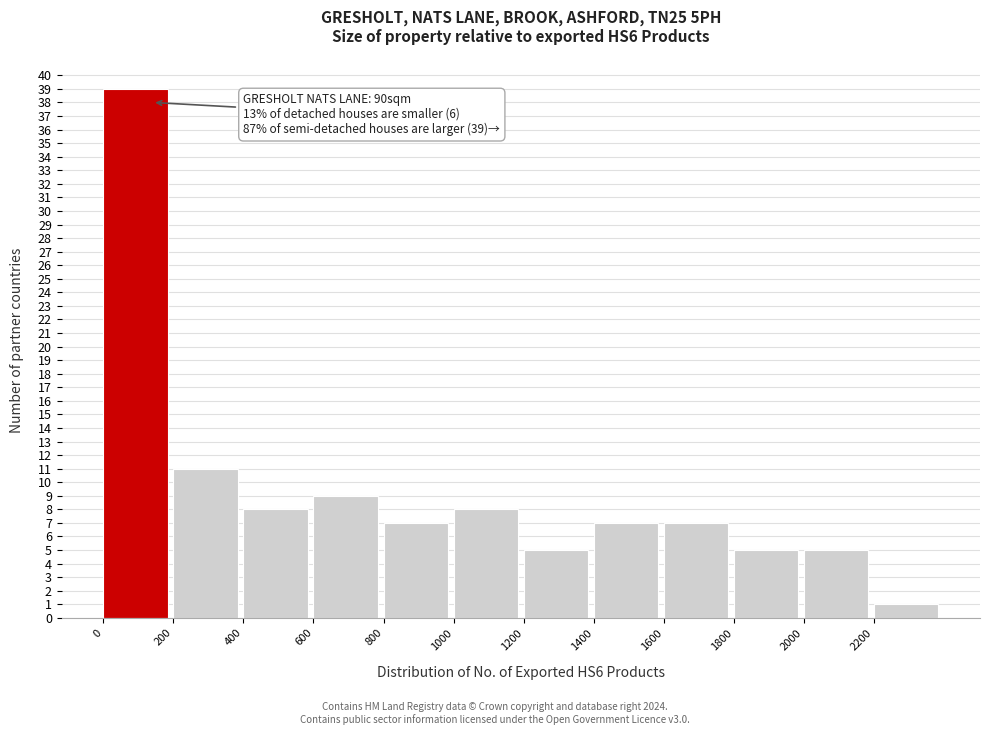

Which range on the x-axis has the tallest bar?

0 to 200